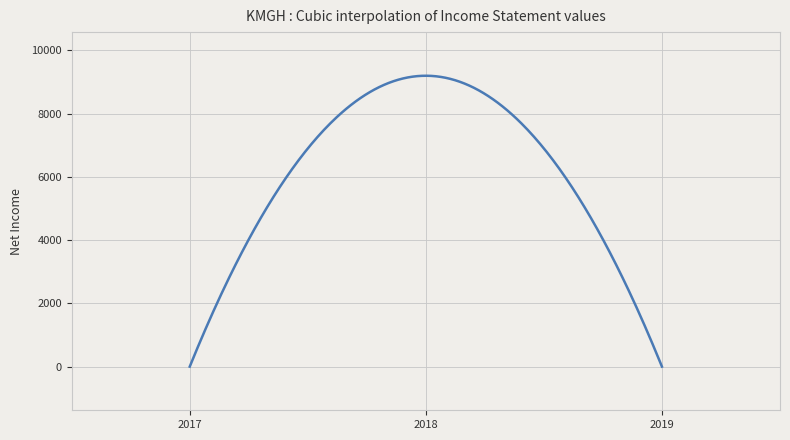

What is the difference between the maximum and minimum values?

9199.9